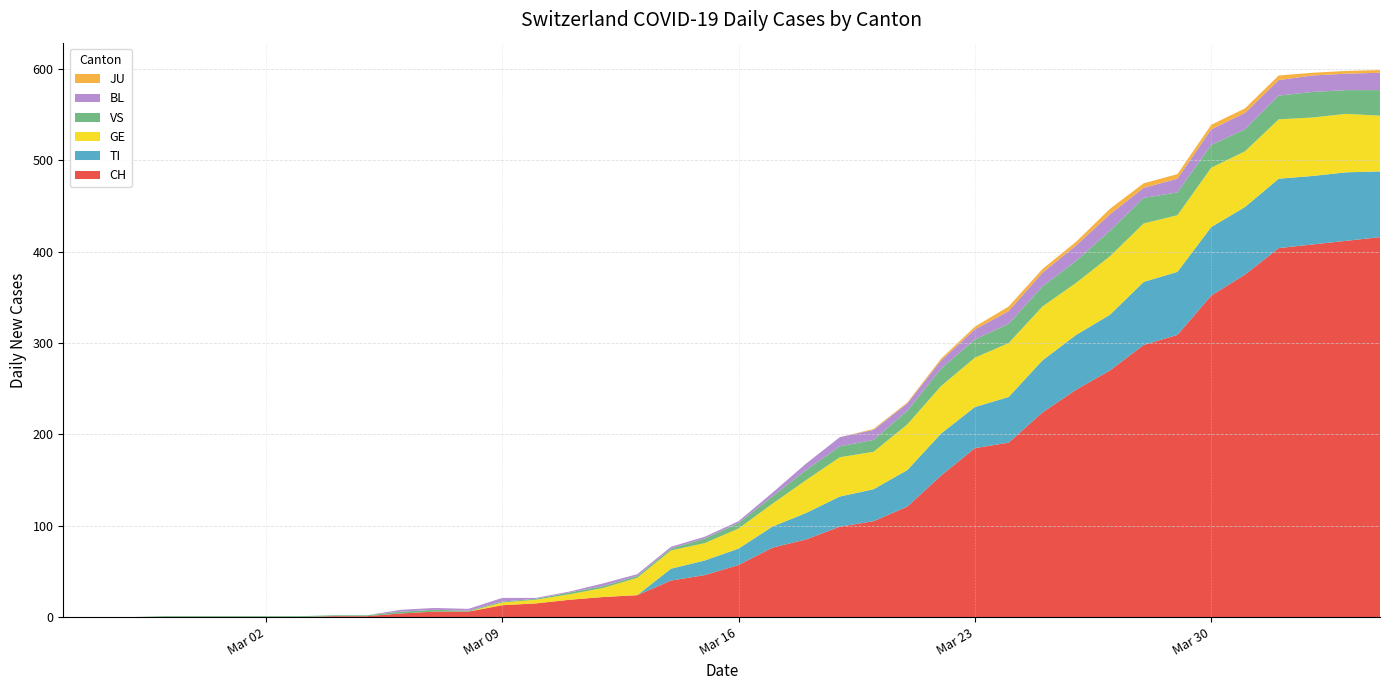

Reading left to right, what are all the values shown in this chart?

CH: 0	0	0	0	0	0	0	0	1	1	4	6	6	13	15	19	22	24	40	46	57	76	85	99	105	121	155	185	191	224	249	270	298	309	352	375	404	408	412	416
TI: 0	0	0	0	0	0	0	0	0	0	0	0	0	0	0	0	0	0	13	16	18	23	29	33	35	40	46	45	50	57	60	61	69	69	75	74	76	75	75	72
GE: 0	0	0	0	0	0	0	0	0	0	0	0	0	3	4	6	10	19	20	19	22	25	36	43	41	50	52	54	59	59	57	64	64	62	65	61	65	64	64	61
VS: 0	0	0	1	1	1	1	1	1	1	2	2	1	1	1	2	2	2	2	5	6	8	11	12	13	15	19	20	21	22	24	28	28	25	25	24	26	28	26	28
BL: 0	0	0	0	0	0	0	0	0	0	2	2	2	4	1	1	3	2	2	2	2	4	7	10	11	8	9	11	14	15	17	18	11	15	17	18	17	18	18	19
JU: 0	0	0	0	0	0	0	0	0	0	0	0	0	0	0	0	0	0	0	0	0	0	0	0	1	1	2	3	5	4	4	6	5	5	5	5	5	3	3	3